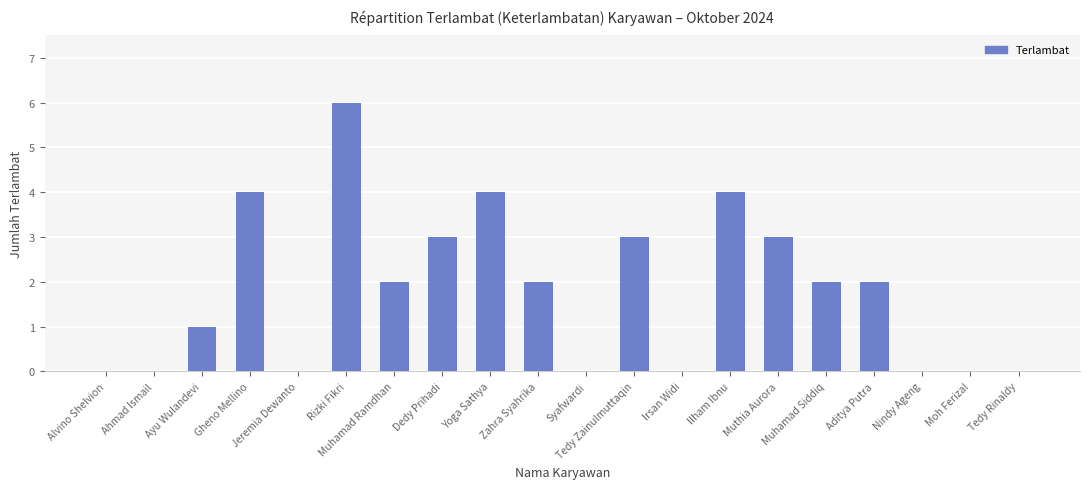

Reading left to right, list all the values displayed in this chart.

0	0	1	4	0	6	2	3	4	2	0	3	0	4	3	2	2	0	0	0